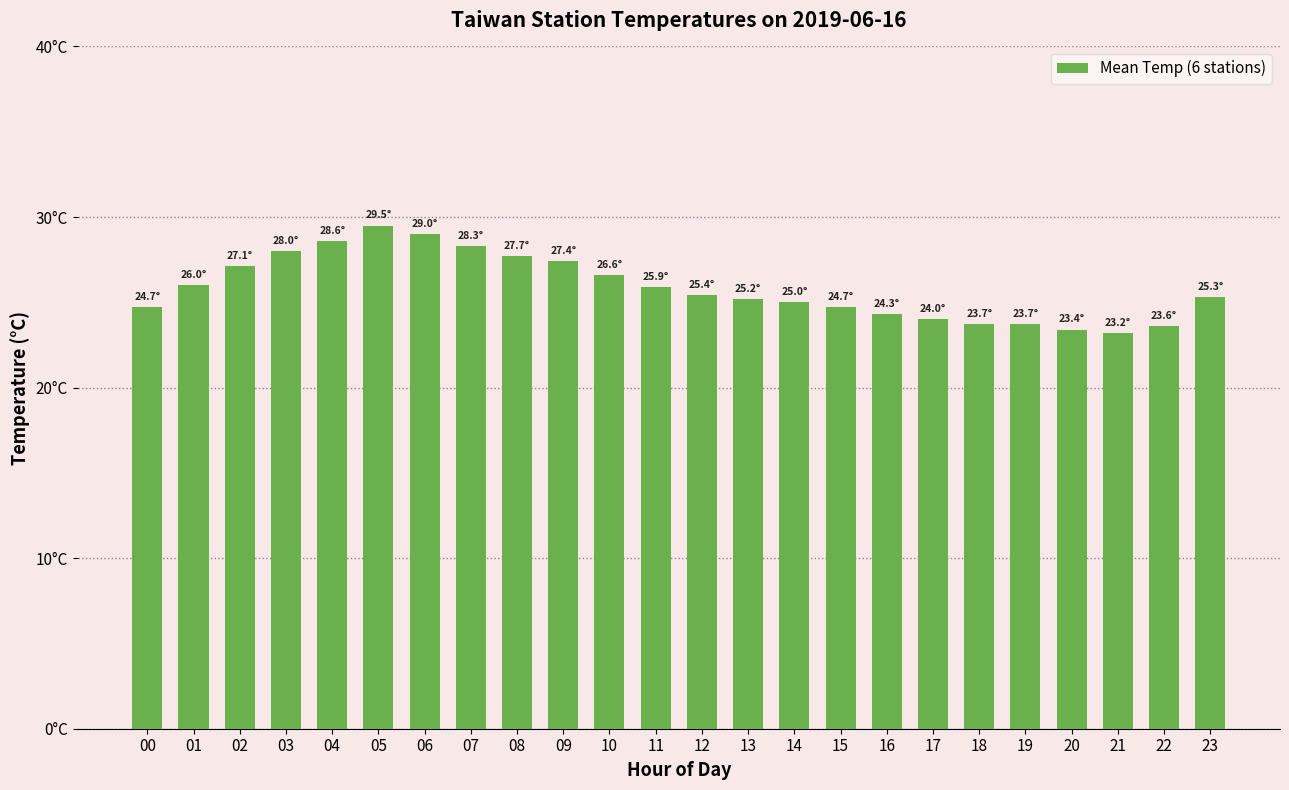

The chart shows a value of 10.7 at 22. True or false?

False